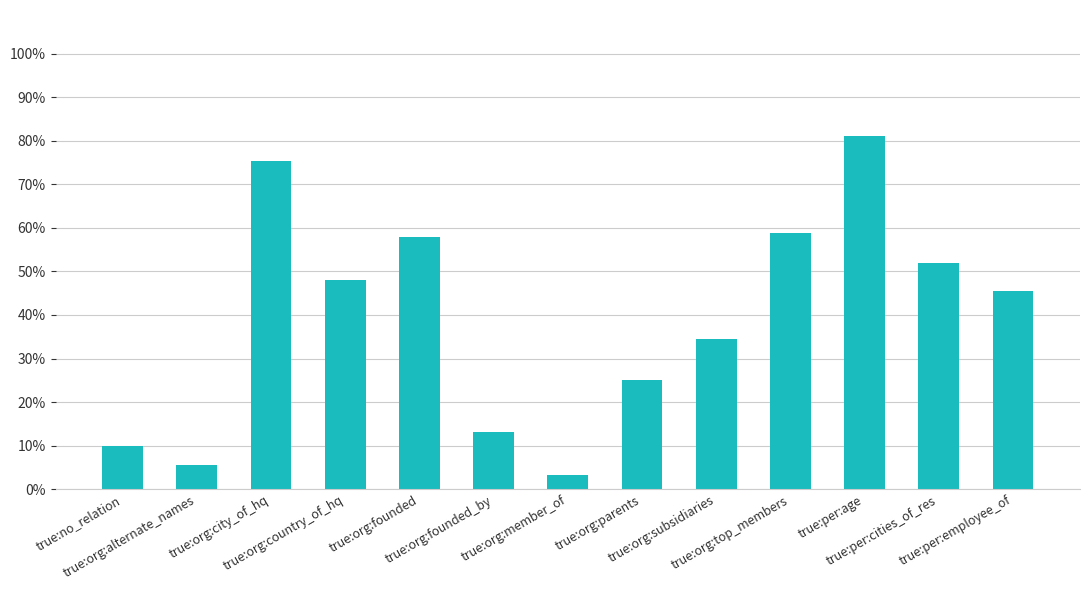

Rank the categories by value from lowest to highest.

true:org:member_of, true:org:alternate_names, true:no_relation, true:org:founded_by, true:org:parents, true:org:subsidiaries, true:per:employee_of, true:org:country_of_hq, true:per:cities_of_res, true:org:founded, true:org:top_members, true:org:city_of_hq, true:per:age